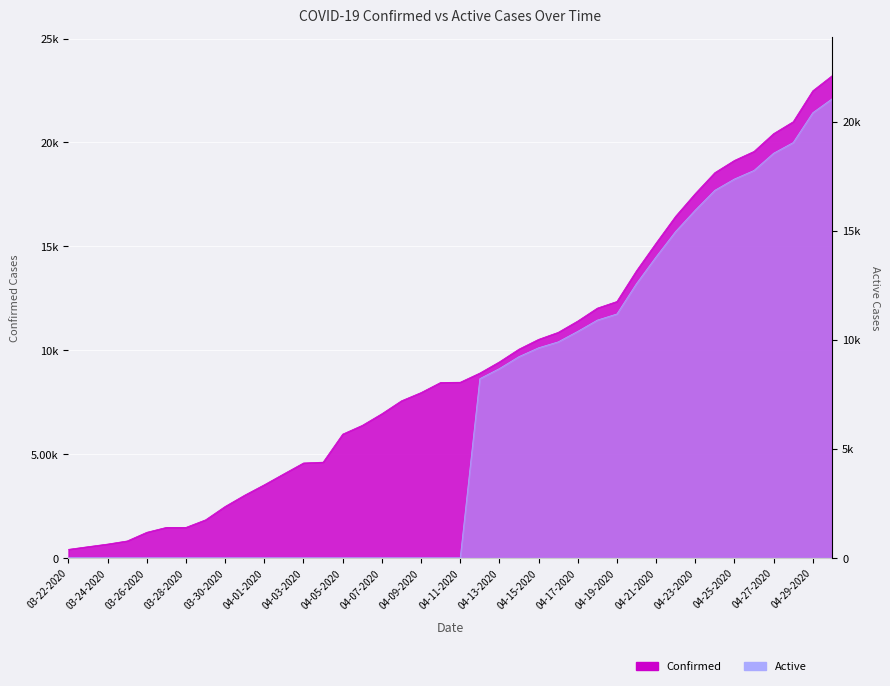

Which series has the largest range (max minus min)?

Confirmed